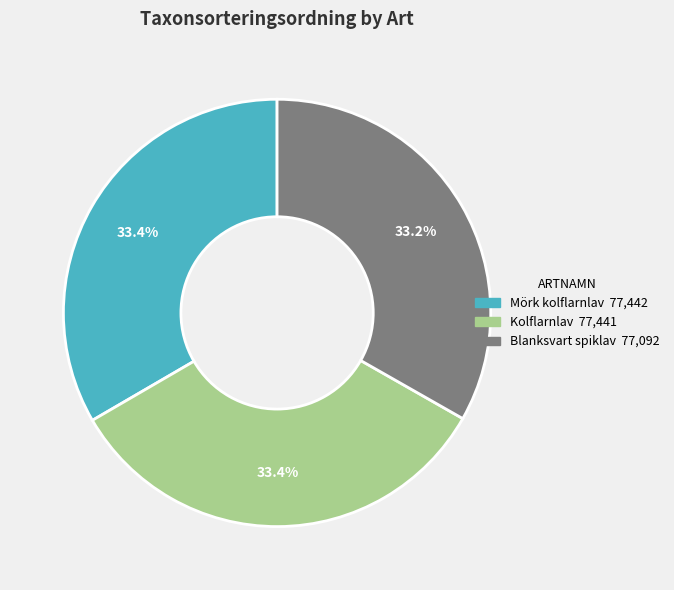

How many slices are in this pie chart?

3